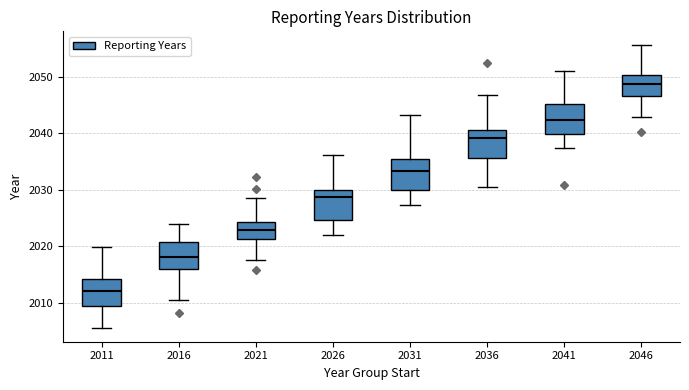

Which box has the highest median line?

2046